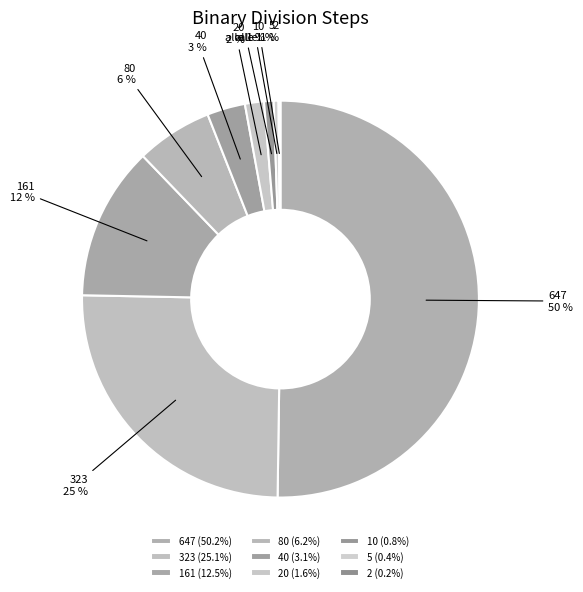

Is it true that 161 is 1% of the pie?

False